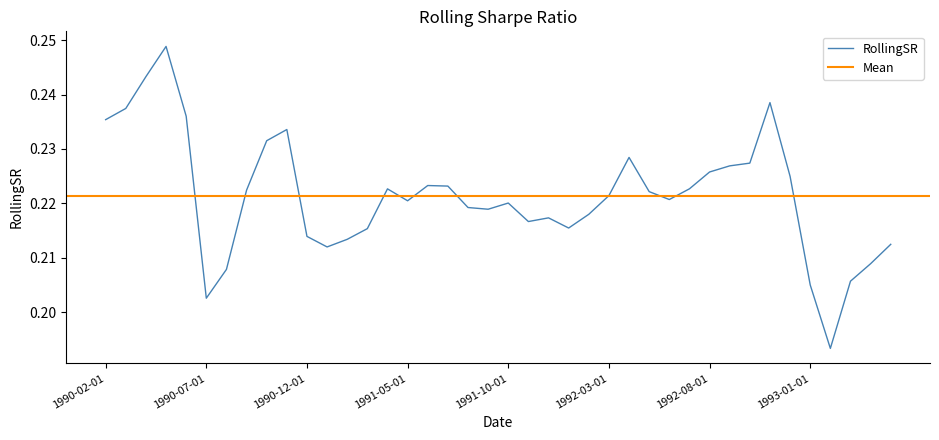

How many categories are shown in the chart?

40